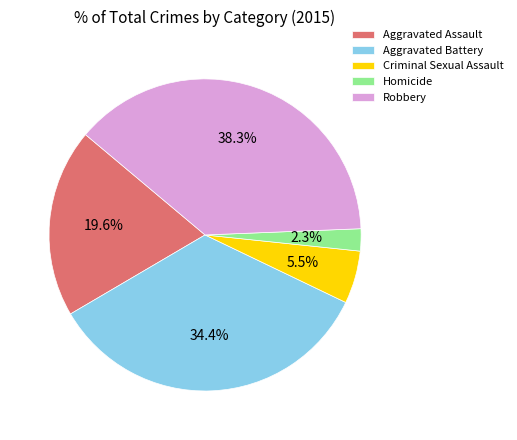

Count the number of slices in the pie.

5